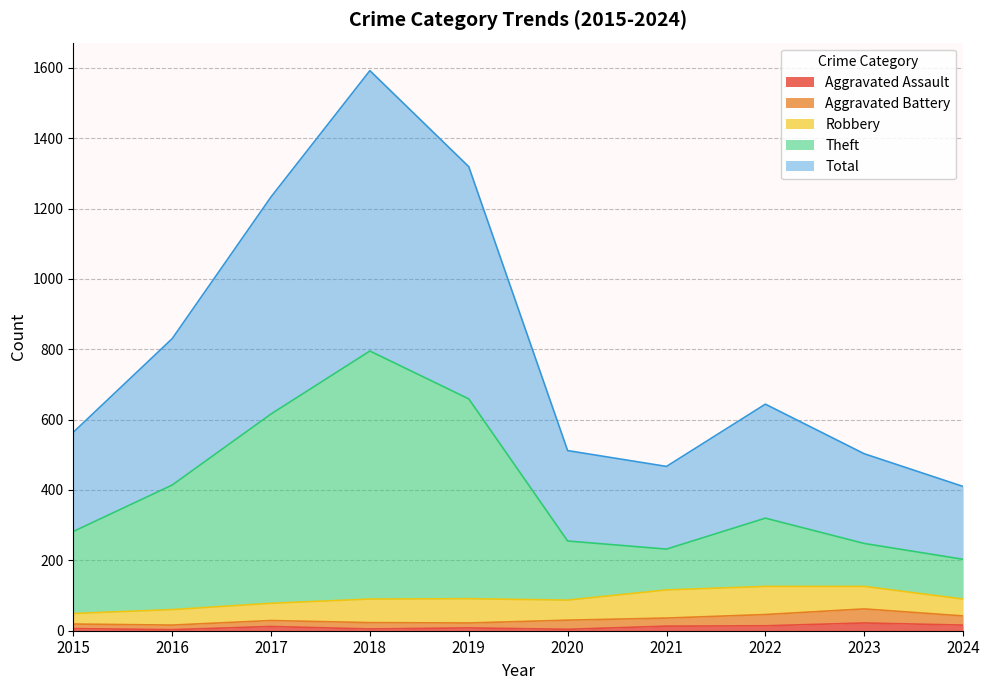

Is the value of Total at 2024 greater than the value of Theft at 2022?

Yes